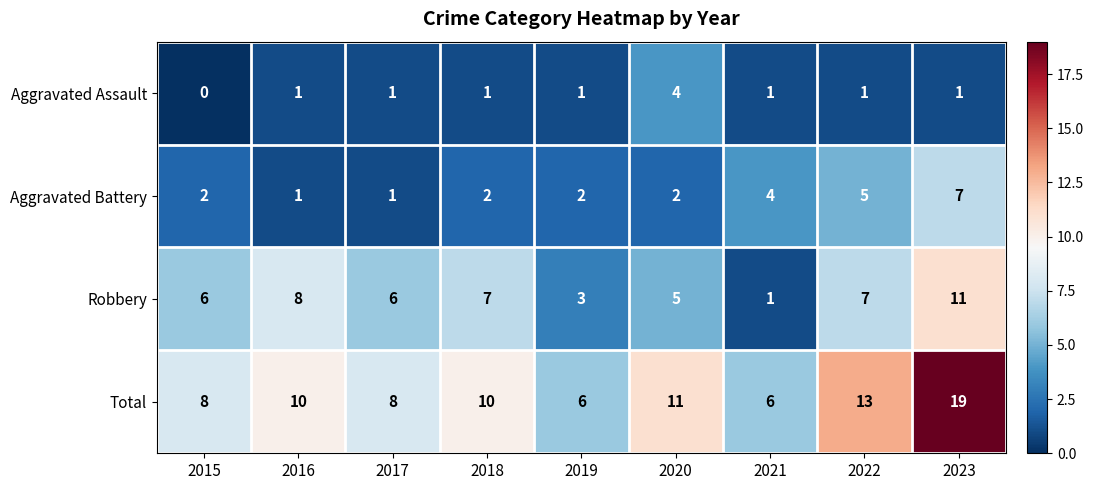

What is the sum of the Total values at 2018 and 2022?

23